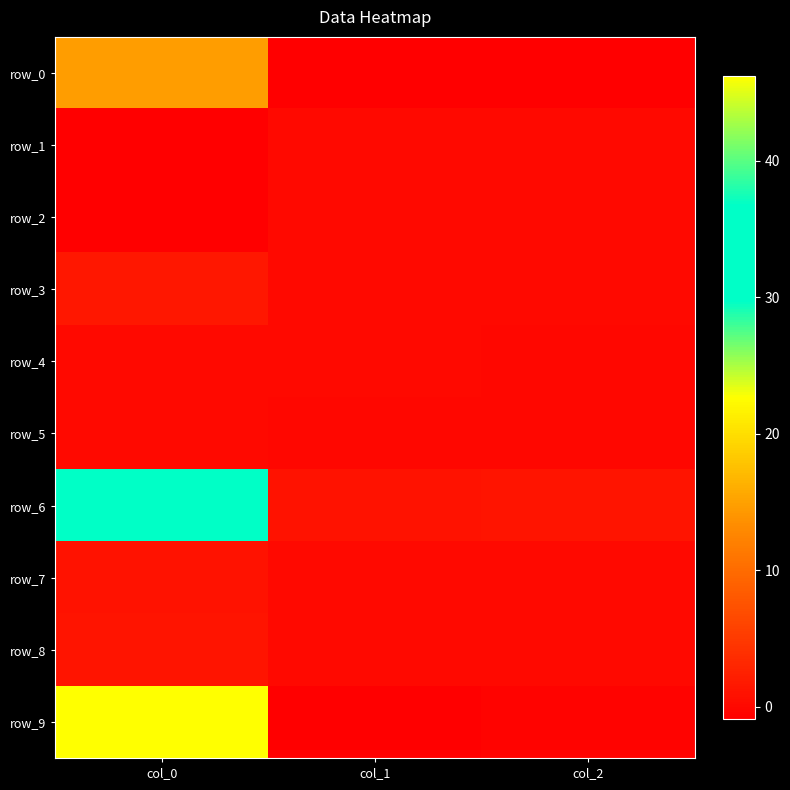

What is the sum of all row_1 values?

-0.8